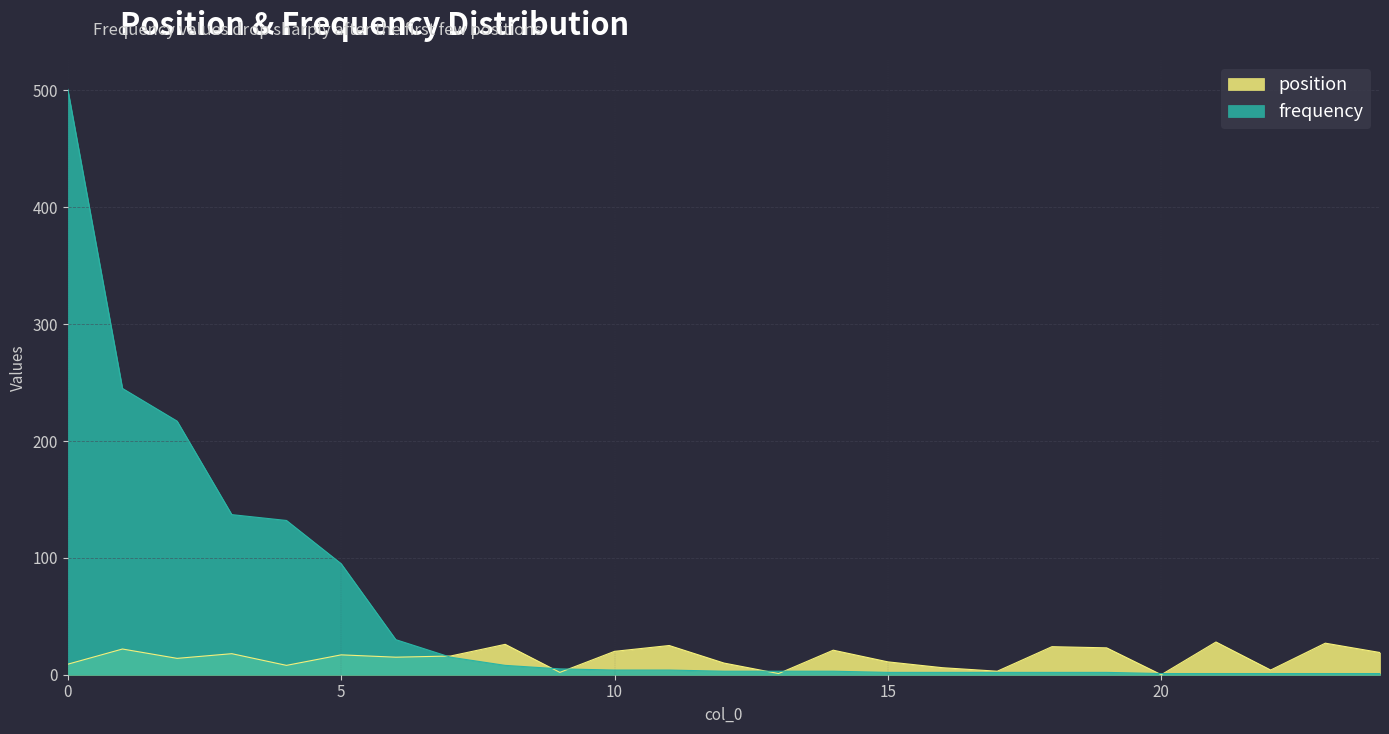

Which category has the lowest value across all series?

20